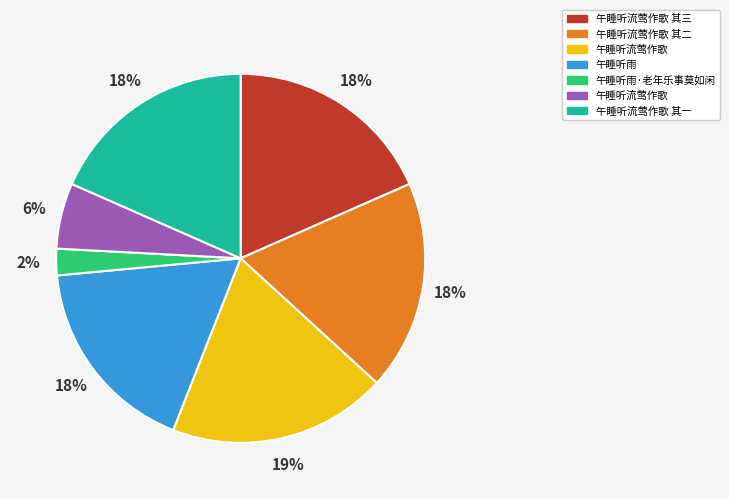

Does any single category account for the majority?

No